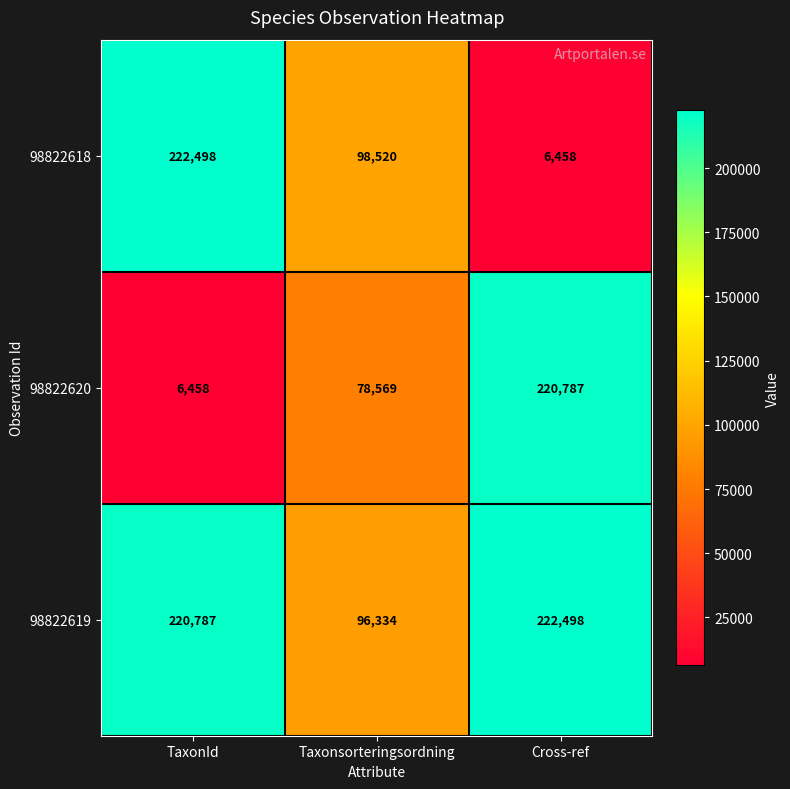

Rank the series at Cross-ref from lowest to highest value.

98822618, 98822620, 98822619